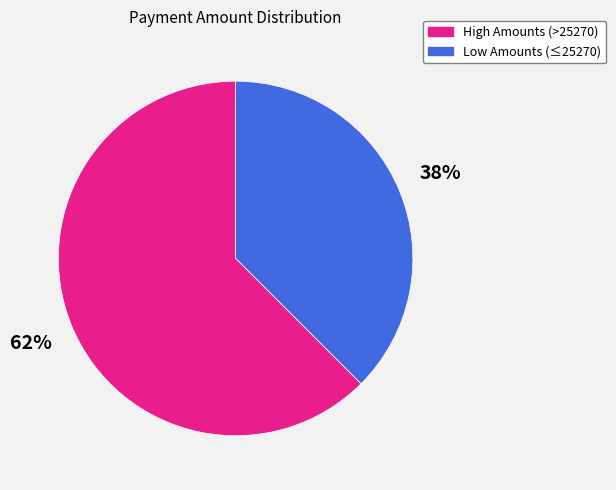

How many segments does this pie chart have?

2